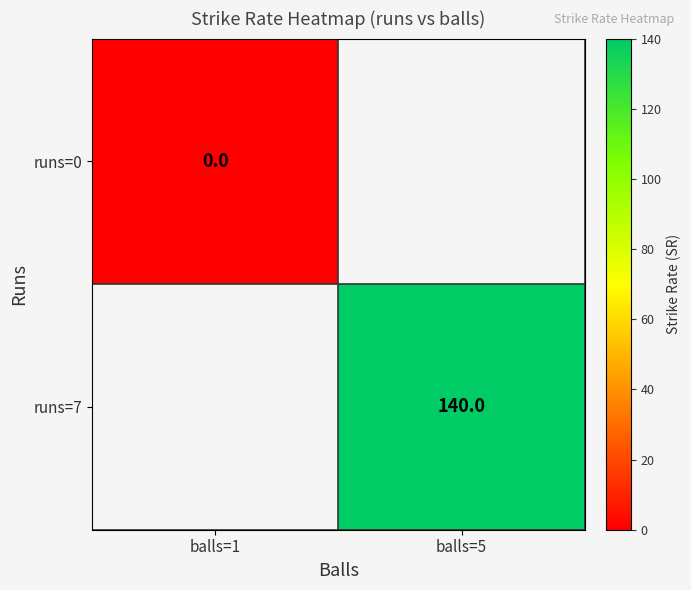

What is the greatest value displayed?

140.0